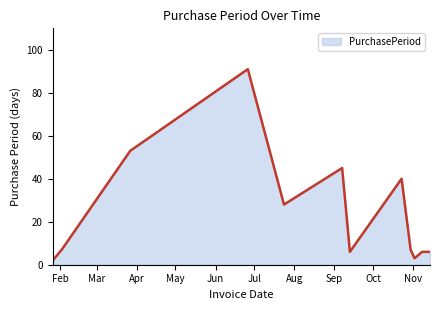

What is the maximum value shown in the chart?

91